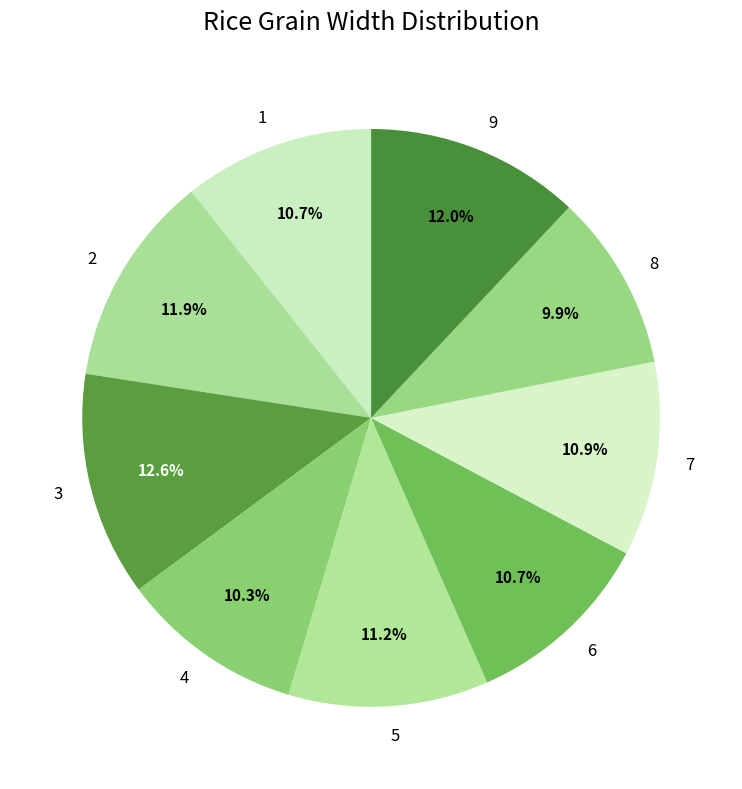

To the nearest percent, what portion does 4 represent?

10%